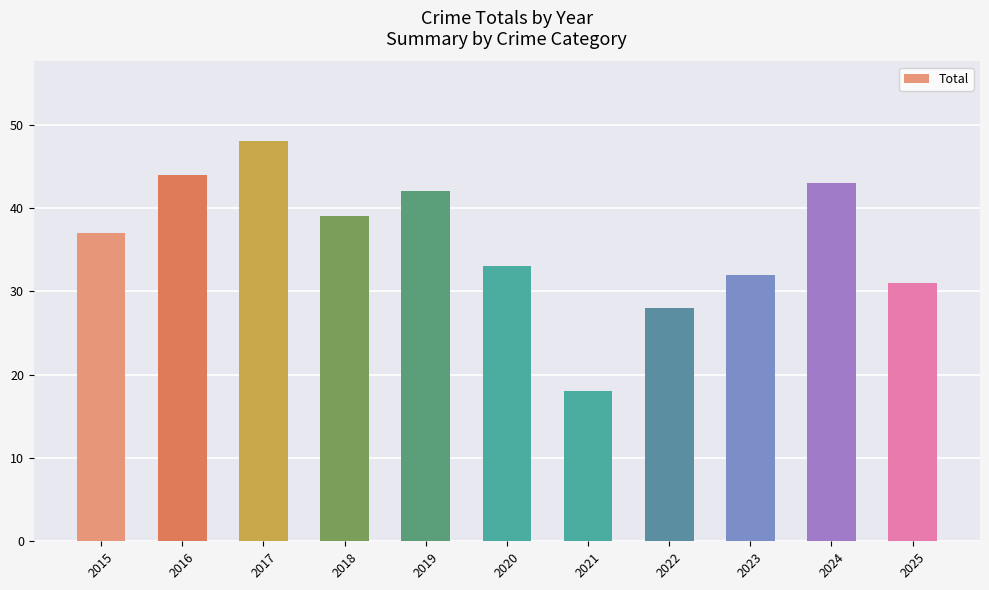

Is it true that the value at 2022 is 18?

False